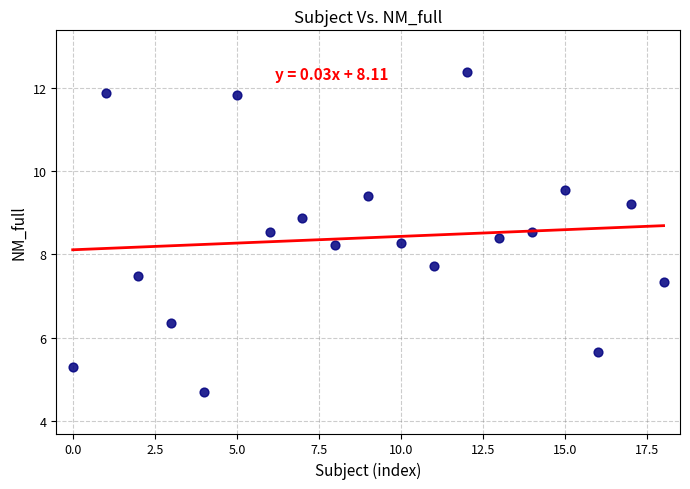

What is the range of Y values (max minus min)?

7.7